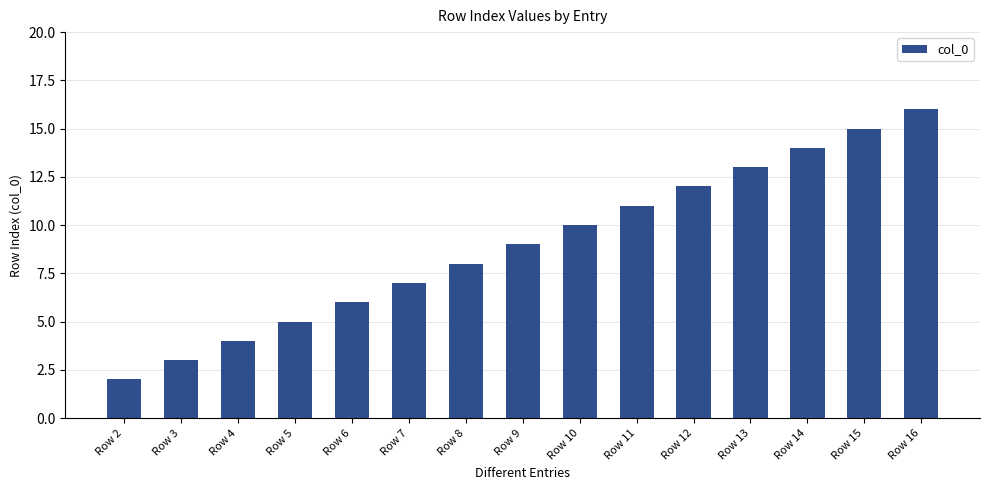

Count the number of categories in the chart.

15